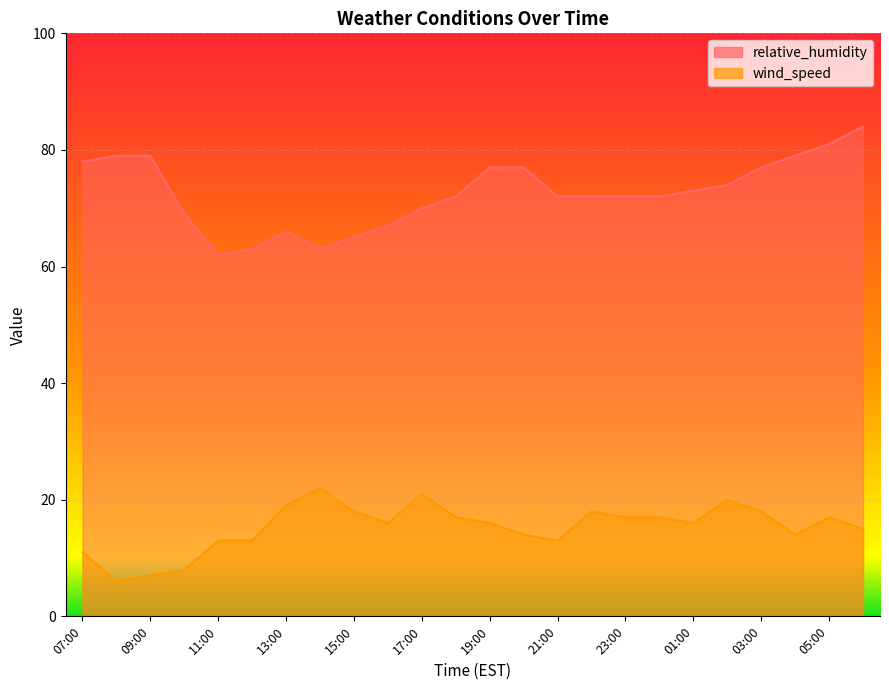

Which category has the lowest value across all series?

08:00